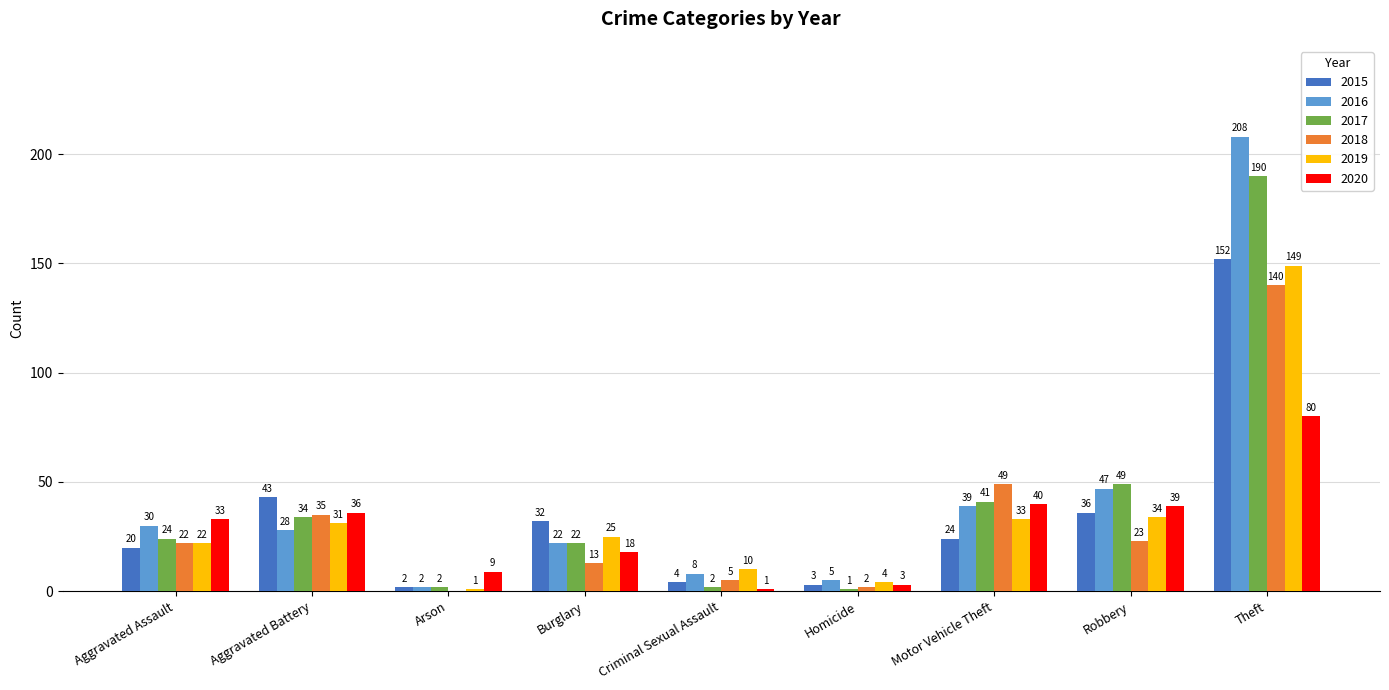

True or false: 2016 has a value of 11 at Aggravated Battery.

False